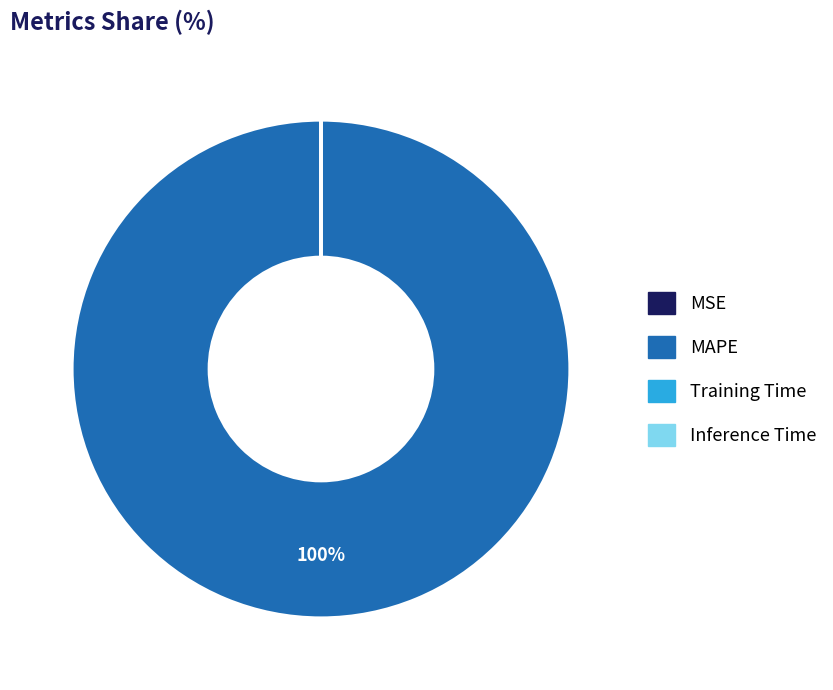

Which category accounts for the majority?

MAPE